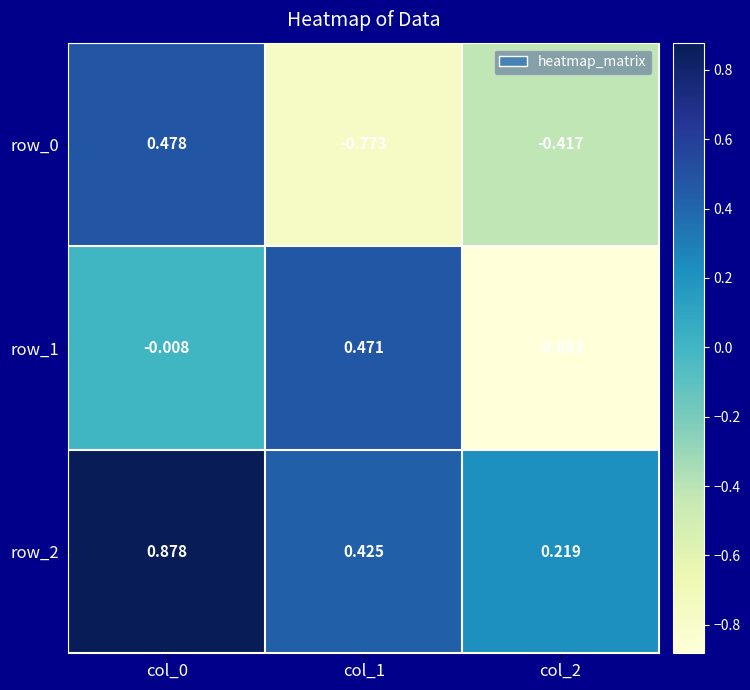

How many series are shown in this chart?

3